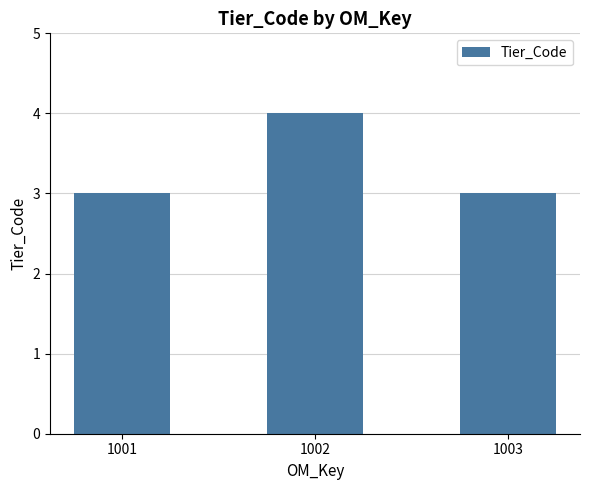

What is the ratio of the value at 1002 to the value at 1003?

1.3